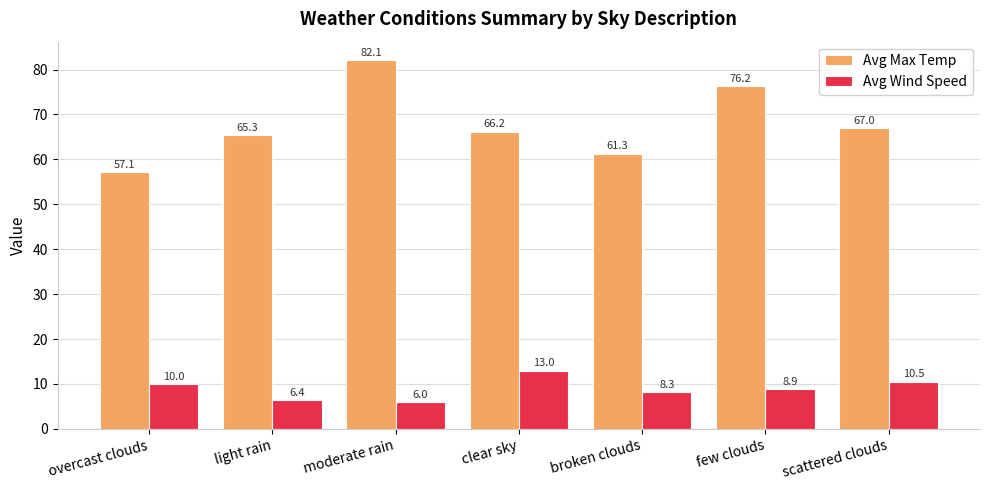

What is the label of the 3rd bar from the right?

broken clouds